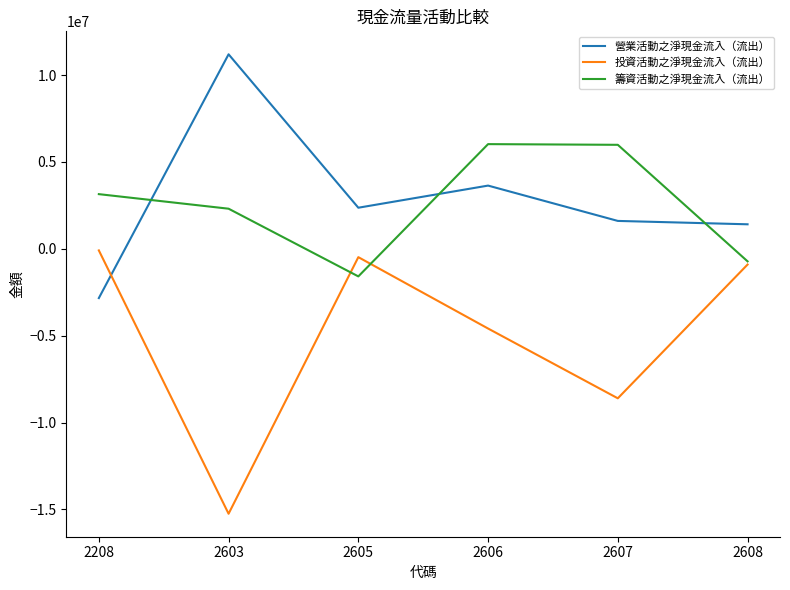

What is the lowest value of the 籌資活動之淨現金流入（流出） series?

-1588629